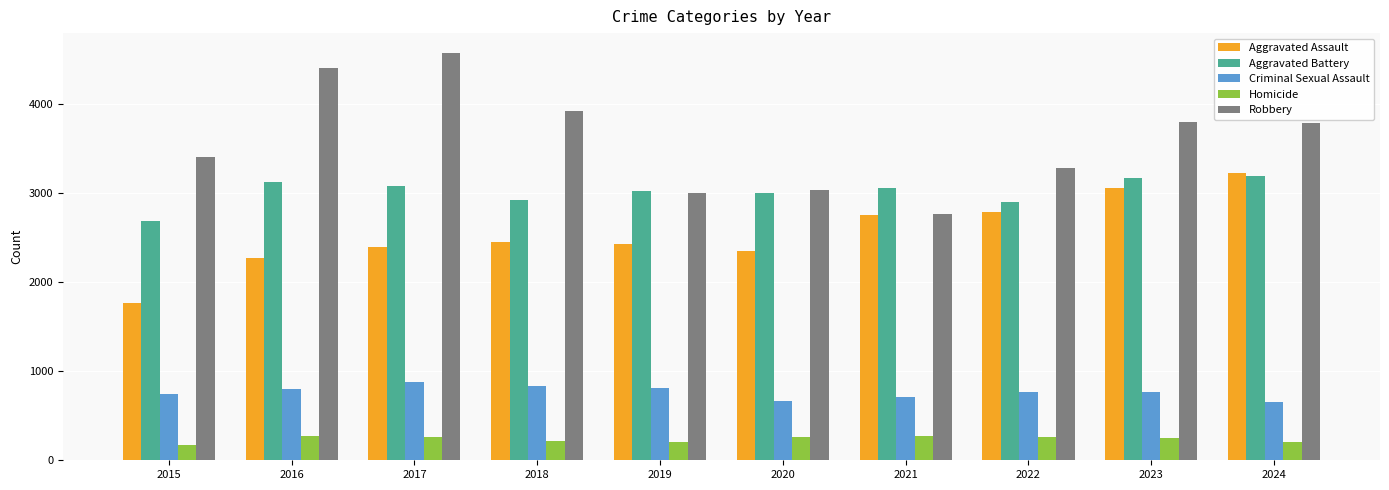

How many distinct data groups are displayed?

5